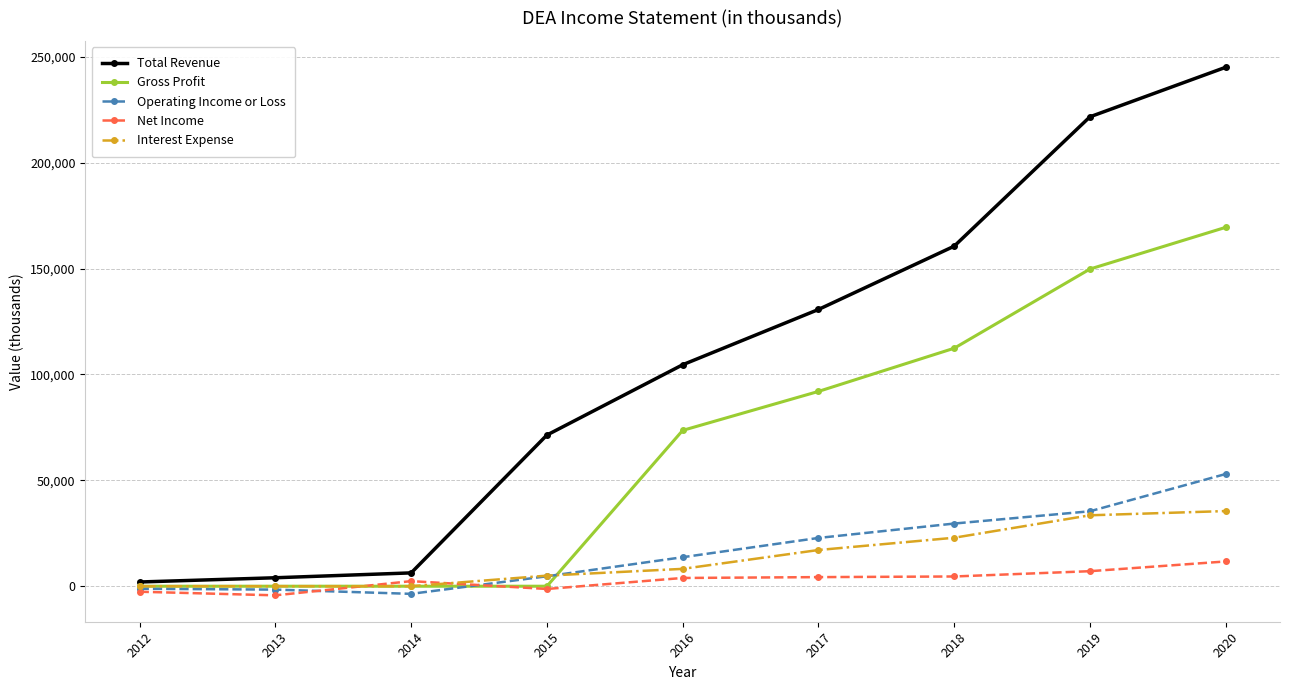

Between 2014 and 2017, which series saw the biggest shift?

Total Revenue